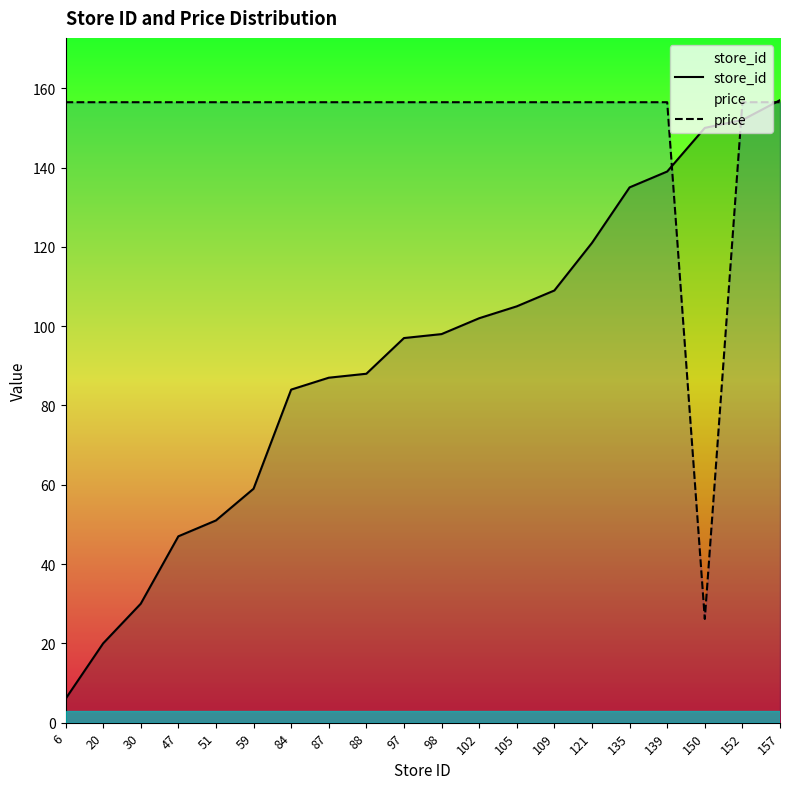

Which has a higher value, 97 or 88?

97